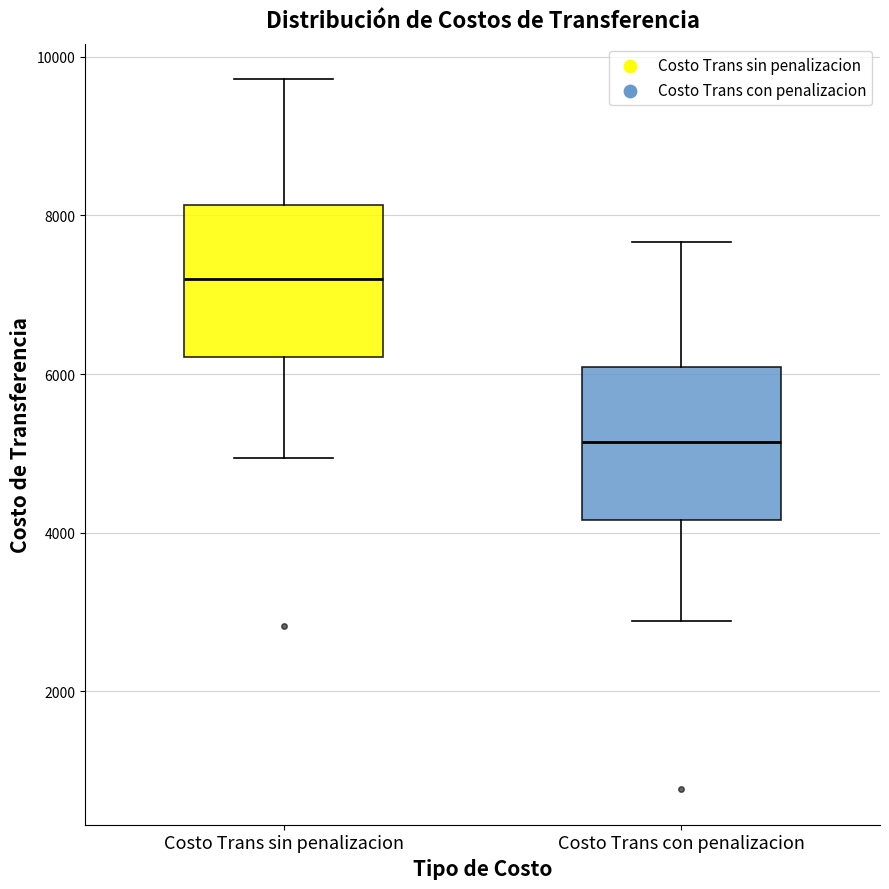

Where does the upper whisker of the box for Costo Trans sin penalizacion end on the y-axis? The values are not printed on the chart, so give them approximately, as read against the axis.

9800